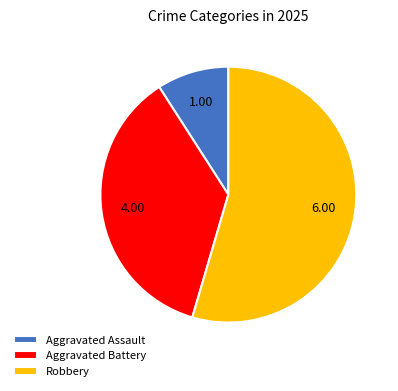

Which category has the smallest portion of the pie?

Aggravated Assault